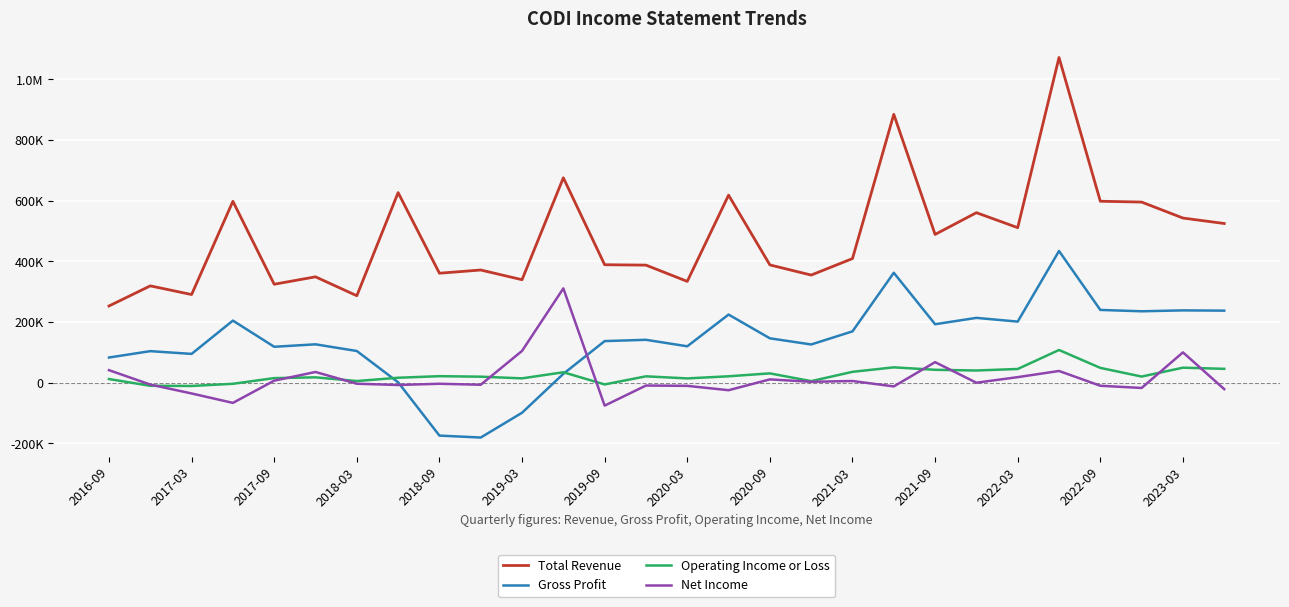

What are all the series names shown in the legend?

Total Revenue, Gross Profit, Operating Income or Loss, Net Income